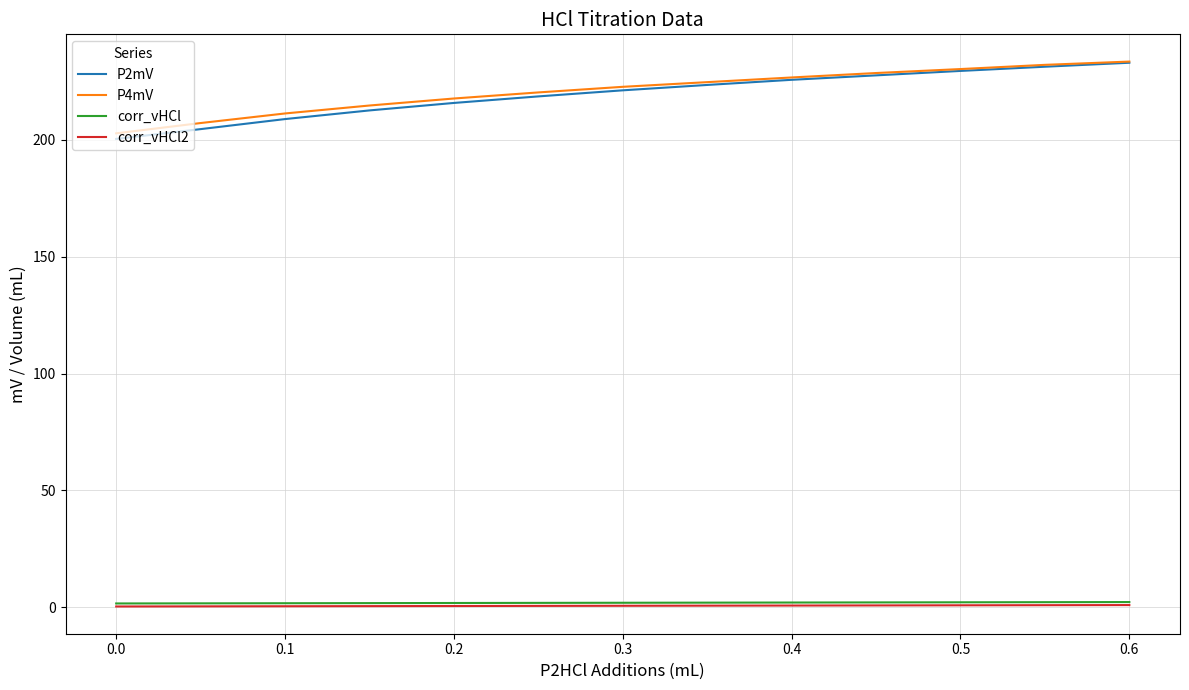

What is the minimum value for P2mV?

200.4